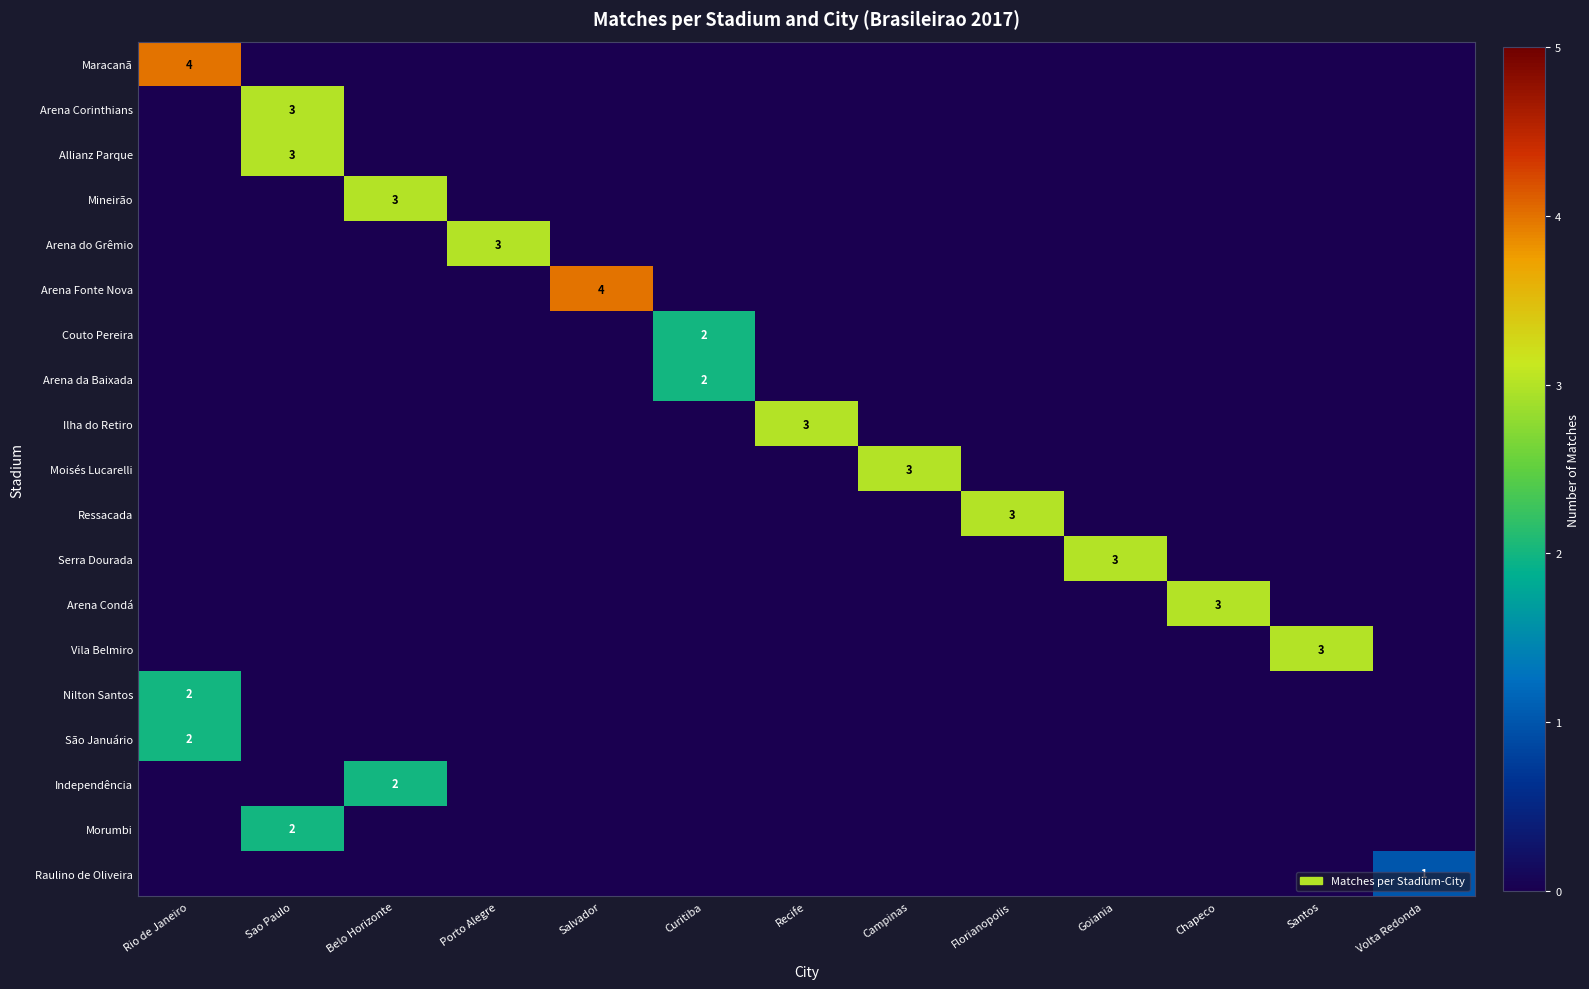

How many distinct data groups are displayed?

19